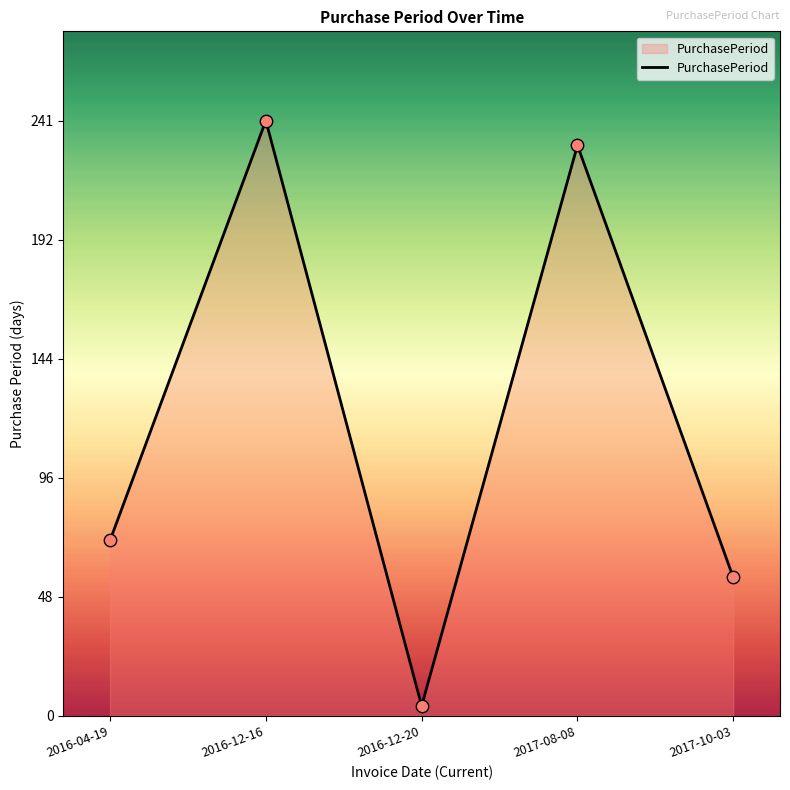

Between 2016-12-16 and 2017-10-03, which is larger?

2016-12-16